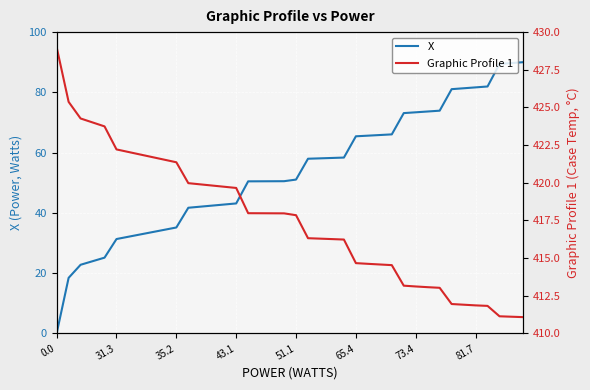

True or false: X has a value of 81.7 at 81.7.

True